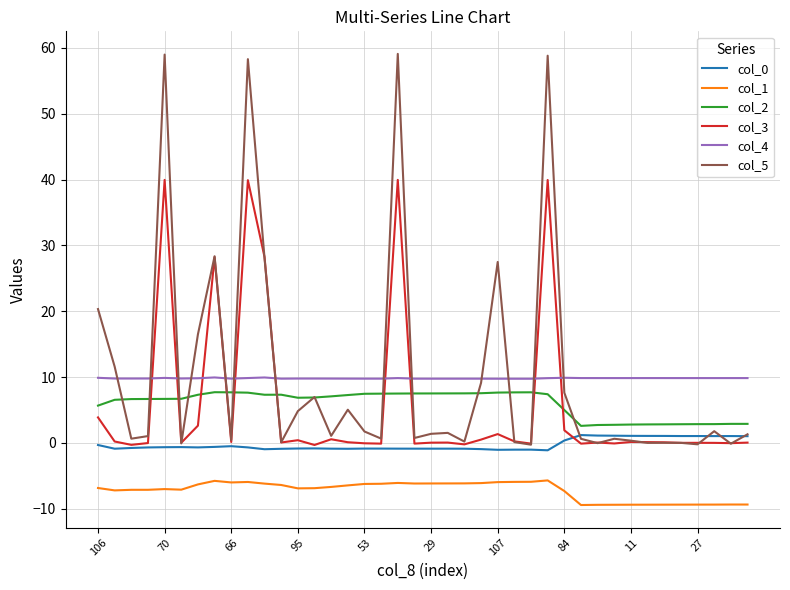

What is the smallest value displayed?

-9.4